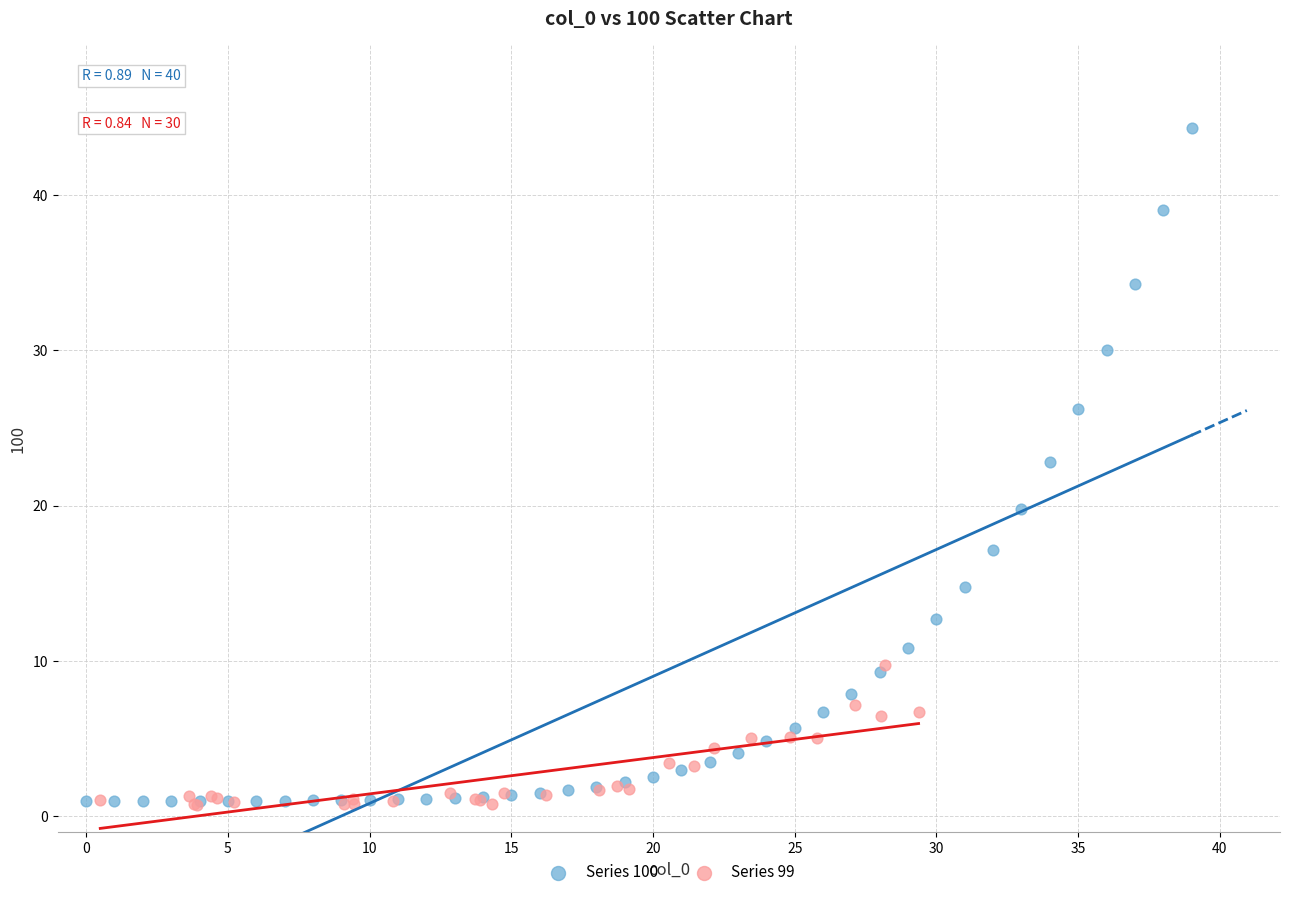

Which series has the largest Y range (max minus min)?

Series 100